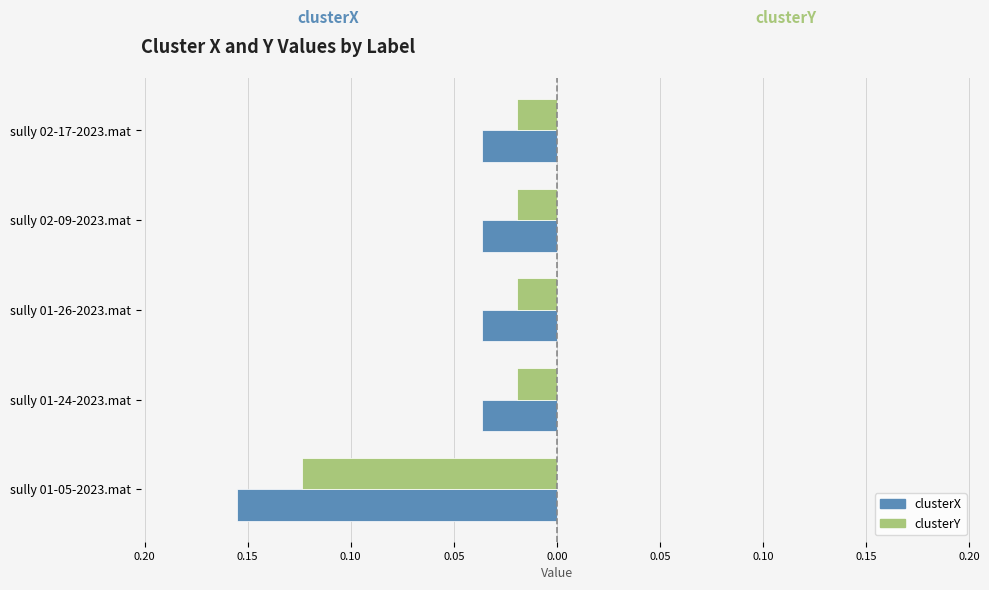

What is the sum of all clusterX values?

-0.3